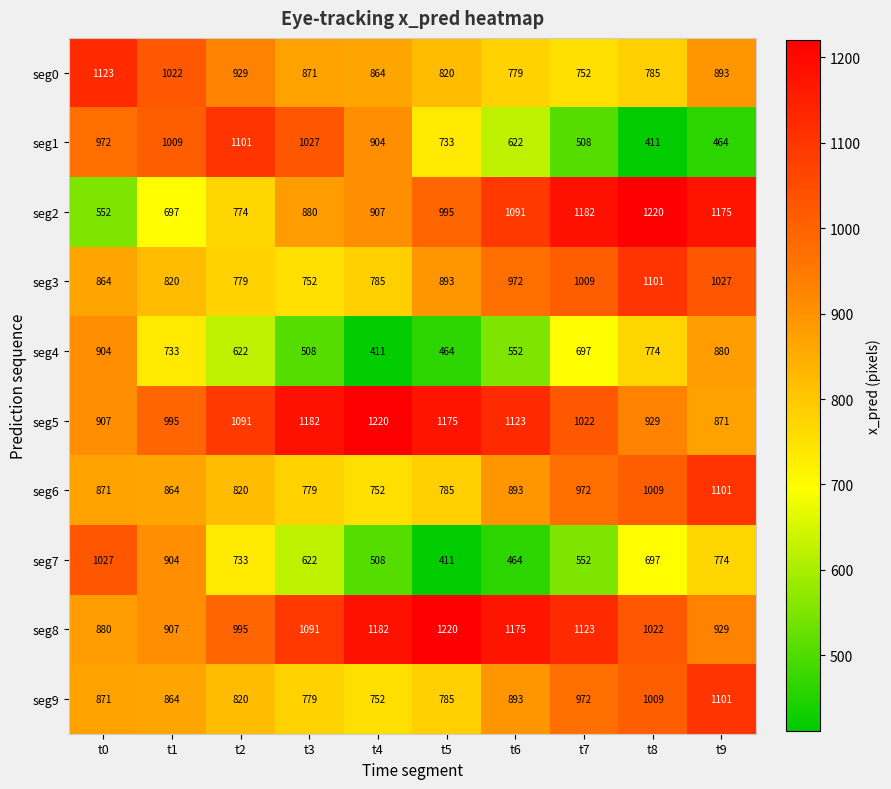

What is the average value of the seg7 series?

669